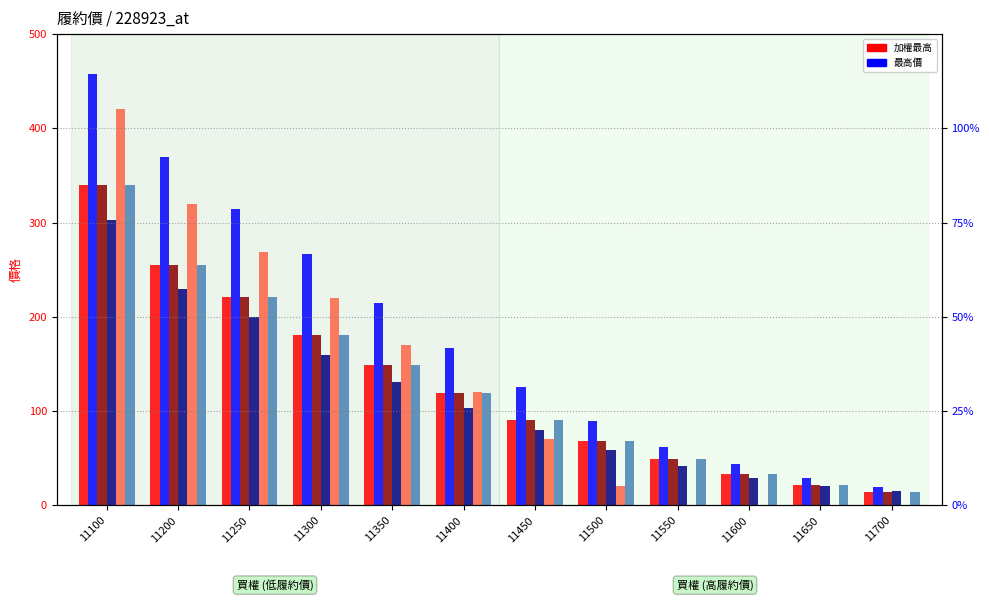

Reading right to left, what are all the values shown in this chart?

加權最高: 14.0	22.0	33.0	49.5	68.0	91.0	119.0	149.0	181.0	221.0	255.0	340.0
最高價: 19.5	29.5	43.5	62.0	89.0	126.0	167.0	215.0	267.0	314.0	369.0	458.0
開倉收盤: 14.0	22.0	33.0	49.5	68.0	91.0	119.0	149.0	181.0	221.0	255.0	340.0
開倉開盤: 15.0	20.0	28.5	42.0	59.0	80.0	103.0	131.0	160.0	200.0	230.0	303.0
結算: 0.2	0.1	0.2	0.1	20.0	70.0	120.0	170.0	220.0	269.0	320.0	420.0
加權最低: 14.0	22.0	33.0	49.5	68.0	91.0	119.0	149.0	181.0	221.0	255.0	340.0